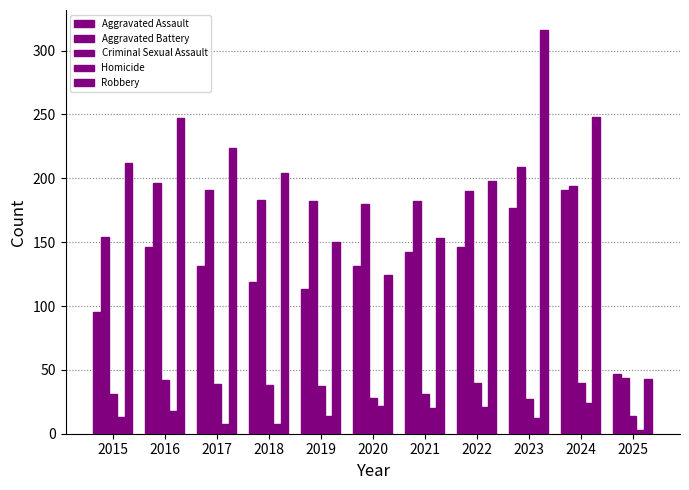

Reading left to right, extract all data points from this chart.

Aggravated Assault: 2015=95	2016=146	2017=131	2018=119	2019=113	2020=131	2021=142	2022=146	2023=177	2024=191	2025=47
Aggravated Battery: 2015=154	2016=196	2017=191	2018=183	2019=182	2020=180	2021=182	2022=190	2023=209	2024=194	2025=44
Criminal Sexual Assault: 2015=31	2016=42	2017=39	2018=38	2019=37	2020=28	2021=31	2022=40	2023=27	2024=40	2025=14
Homicide: 2015=13	2016=18	2017=8	2018=8	2019=14	2020=22	2021=20	2022=21	2023=12	2024=24	2025=3
Robbery: 2015=212	2016=247	2017=224	2018=204	2019=150	2020=124	2021=153	2022=198	2023=316	2024=248	2025=43